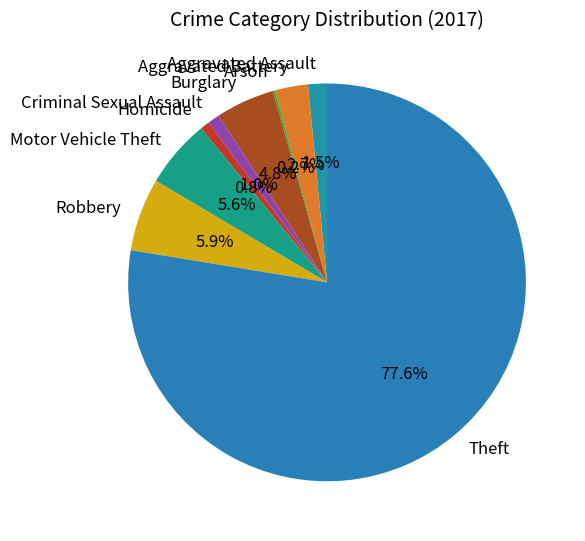

Is it true that Criminal Sexual Assault is 1% of the pie?

True